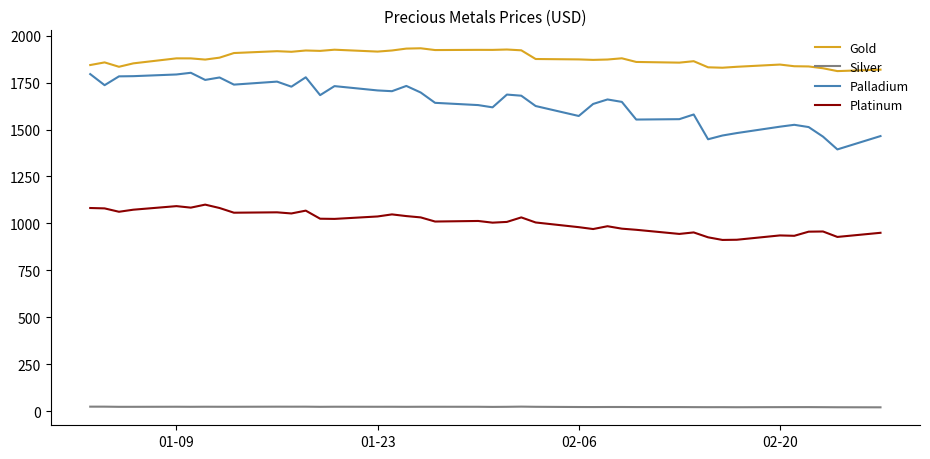

Which series has the largest total across all categories?

Gold